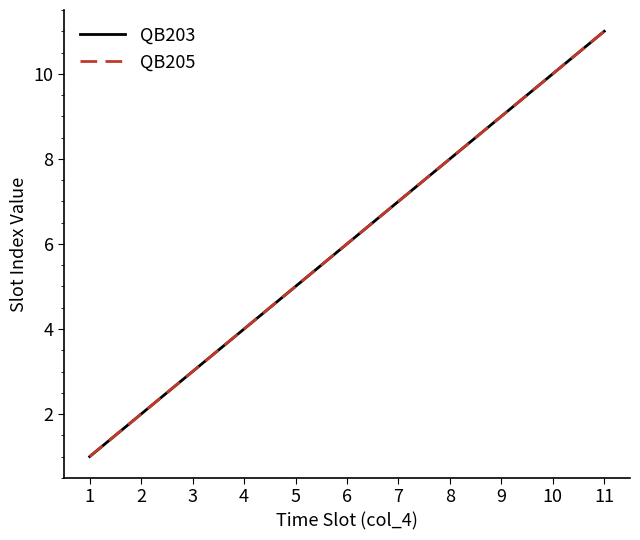

At which category is the sum across all series the highest?

11